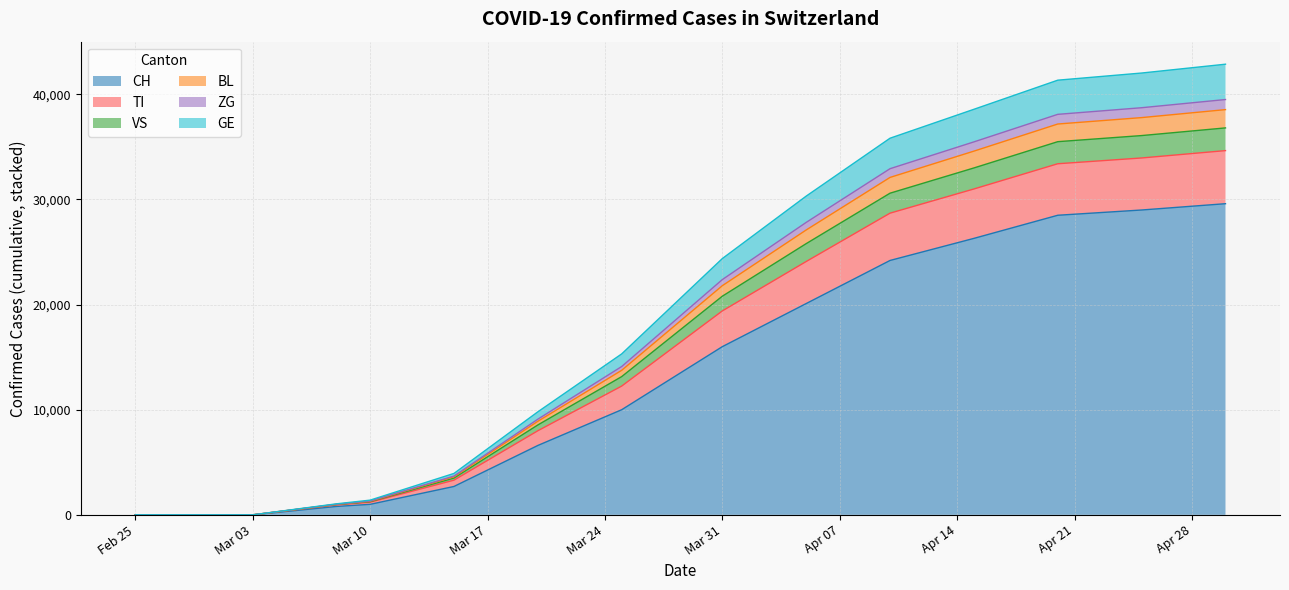

What is the highest value of the CH series?

29600